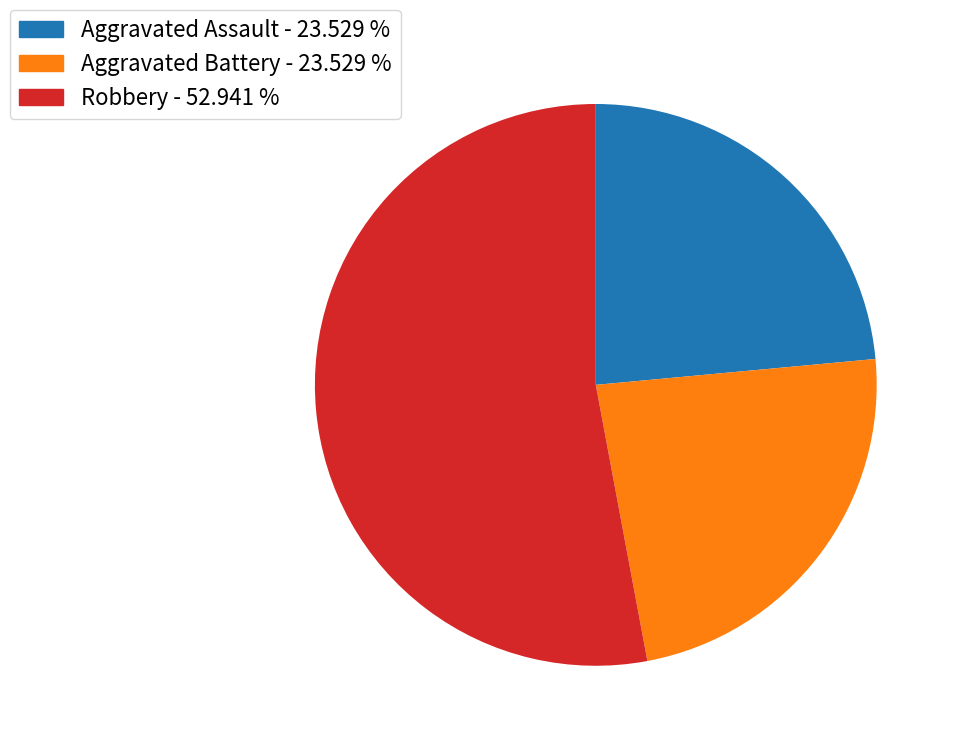

Approximately how many times larger is the value at Robbery - 52.941 % compared to Aggravated Assault - 23.529 %?

2.2